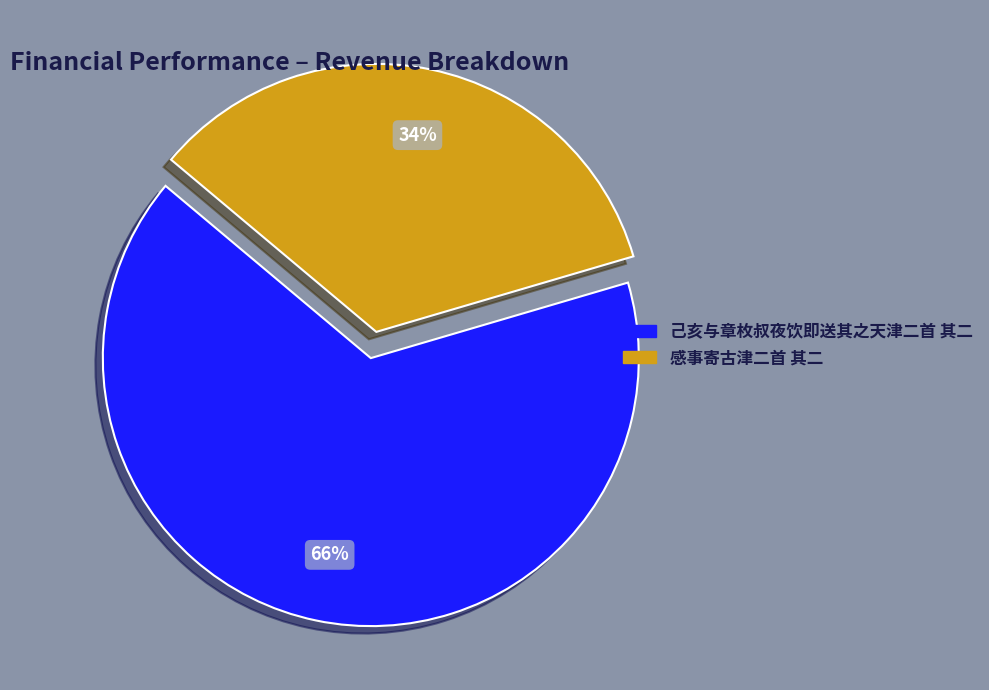

Does 己亥与章枚叔夜饮即送其之天津二首 其二 represent more than half of the total?

Yes